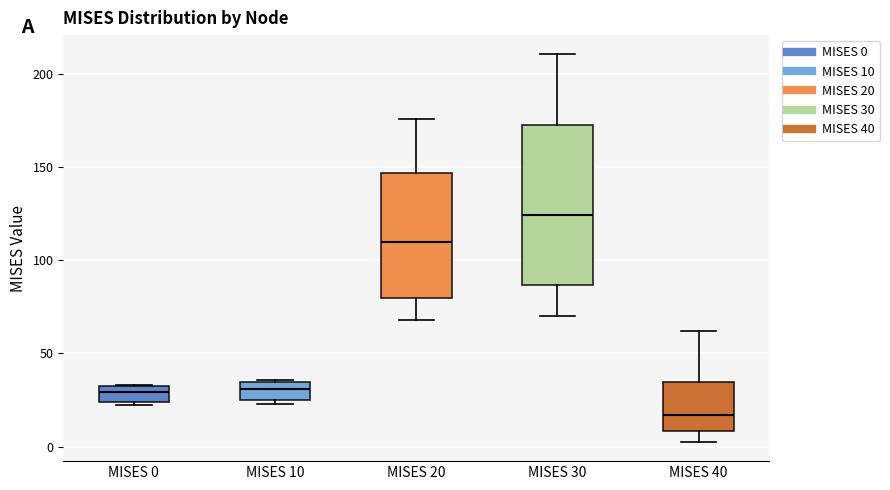

Reading left to right, read every box against the y-axis: the position of its median line, the range the box covers, and the ends of its whiskers. The values are not printed on the chart, so give them approximately, as read against the axis.

MISES 0: median 30, box 25 to 35, whiskers 20 to 35
MISES 10: median 30, box 25 to 35, whiskers 25 (just below the box's lower edge) to 35
MISES 20: median 110, box 80 to 145, whiskers 70 to 175
MISES 30: median 125, box 85 to 170, whiskers 70 to 210
MISES 40: median 15, box 10 to 35, whiskers 5 to 60